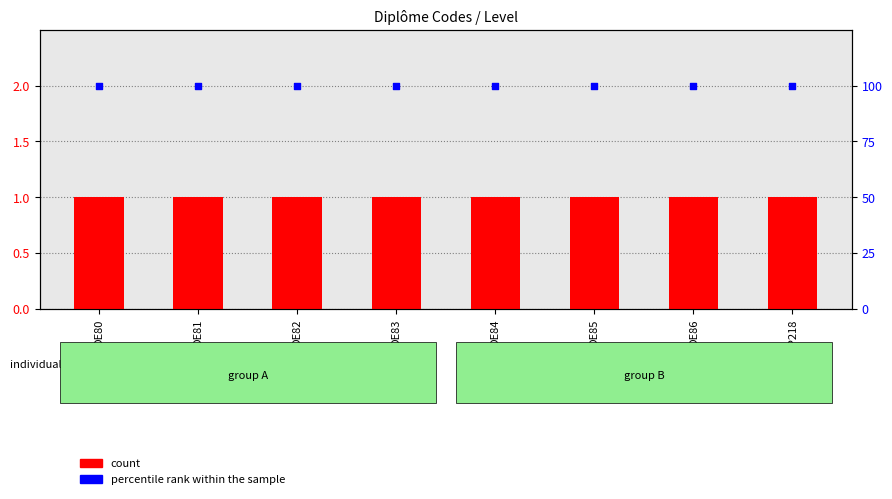

Which series has the largest total across all categories?

percentile rank within the sample